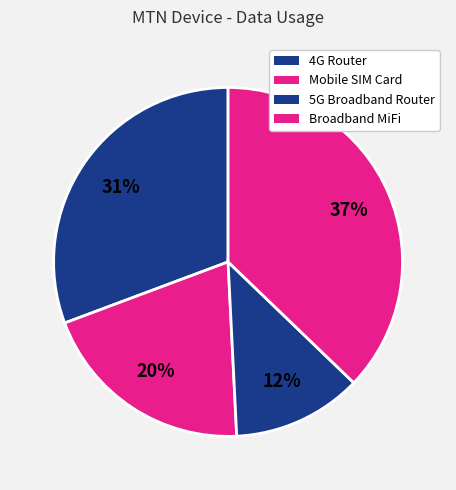

Is there any slice that represents more than half of the pie?

No